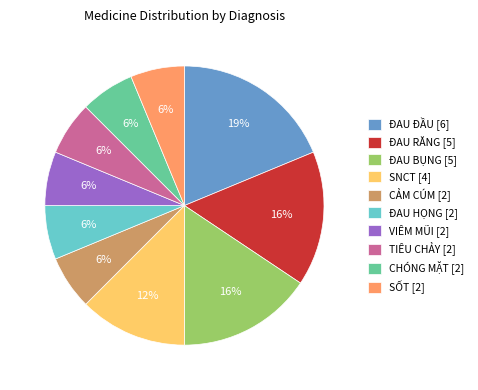

Between ĐAU RĂNG and SỐT, which is larger?

ĐAU RĂNG